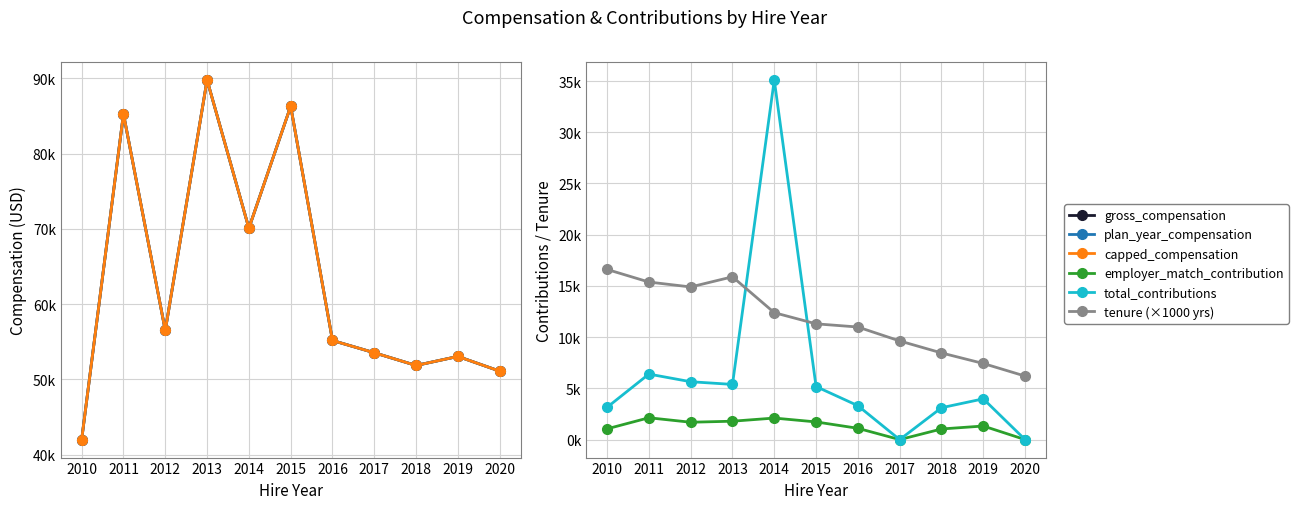

Is the value of plan_year_compensation at 2014 greater than the value of gross_compensation at 2018?

Yes